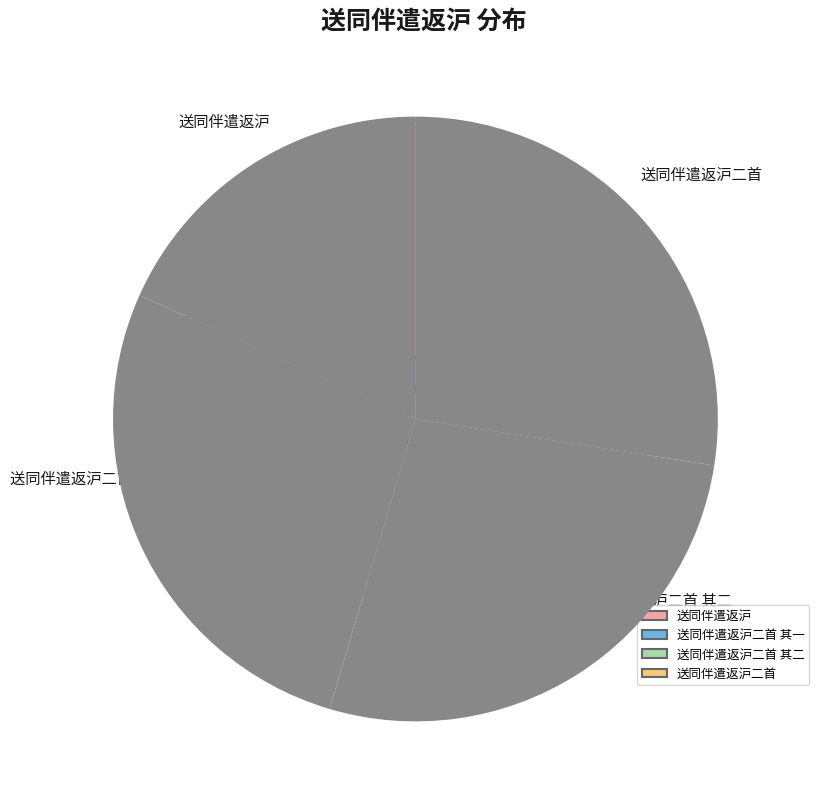

The 送同伴遣返沪二首 其二 slice represents 27% of the pie. True or false?

True